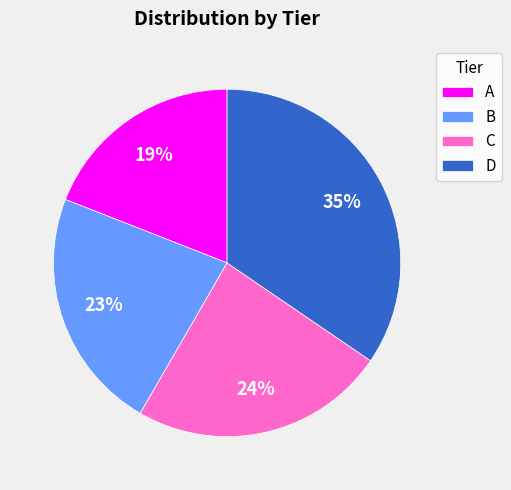

How many slices are in this pie chart?

4